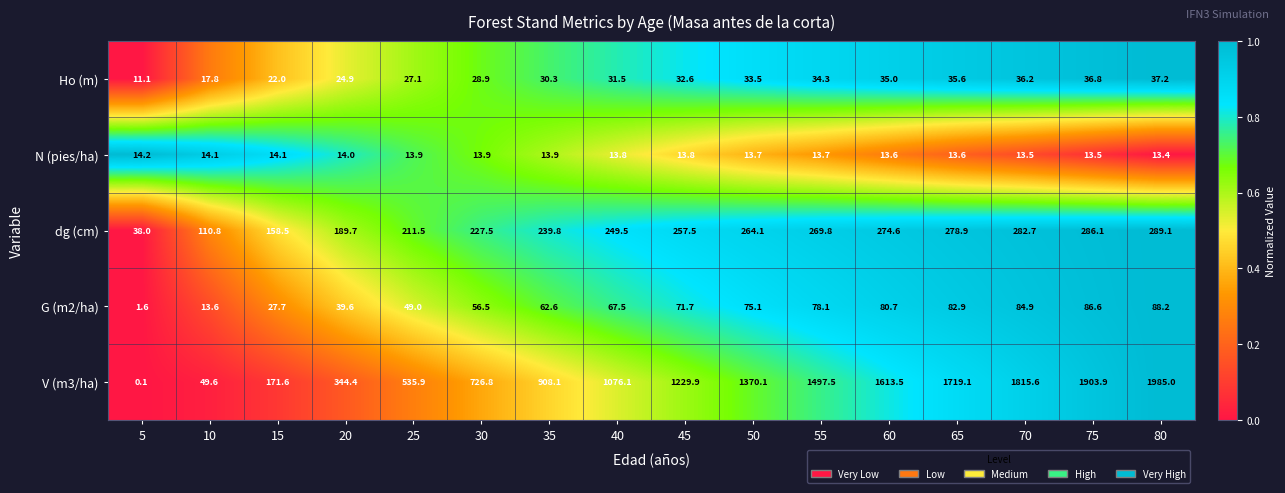

Rank the series at 10 from lowest to highest value.

G (m2/ha), N (pies/ha), Ho (m), V (m3/ha), dg (cm)